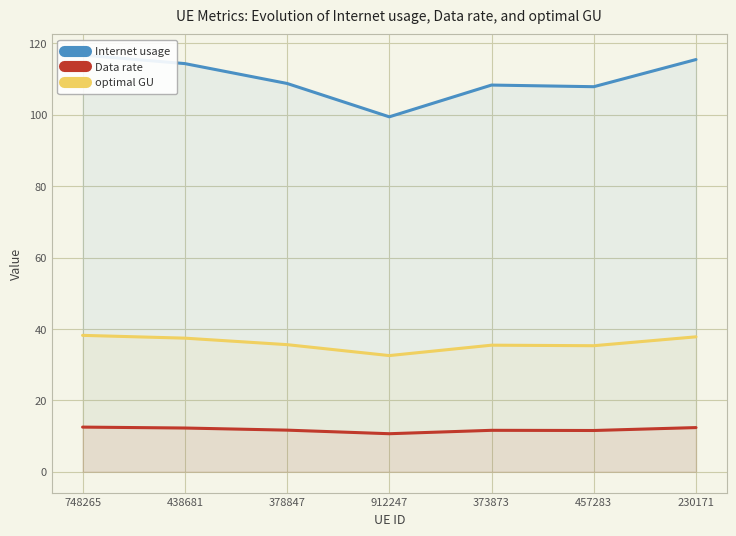

What position from the left is 373873?

5